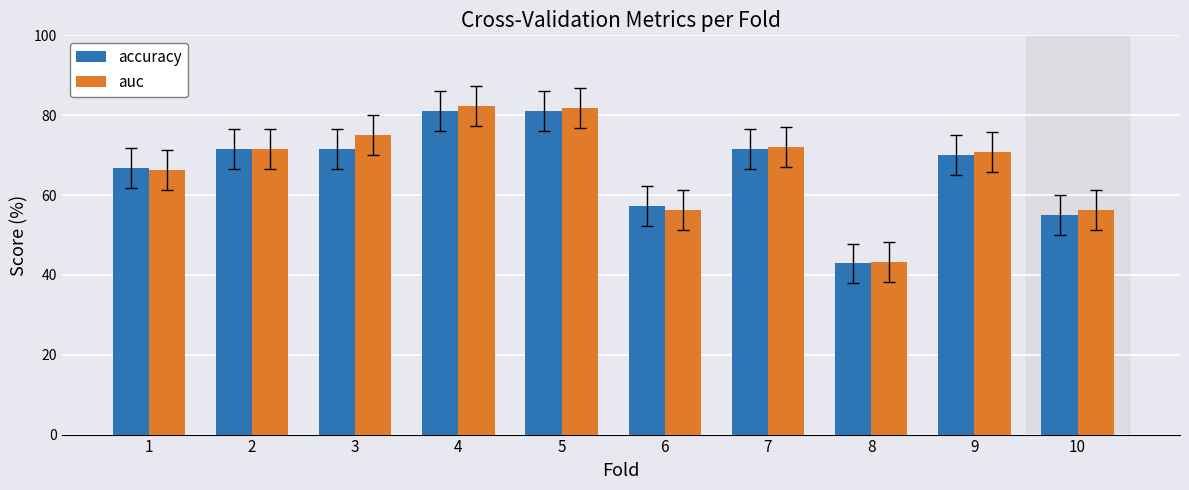

What is the maximum value for auc?

82.2